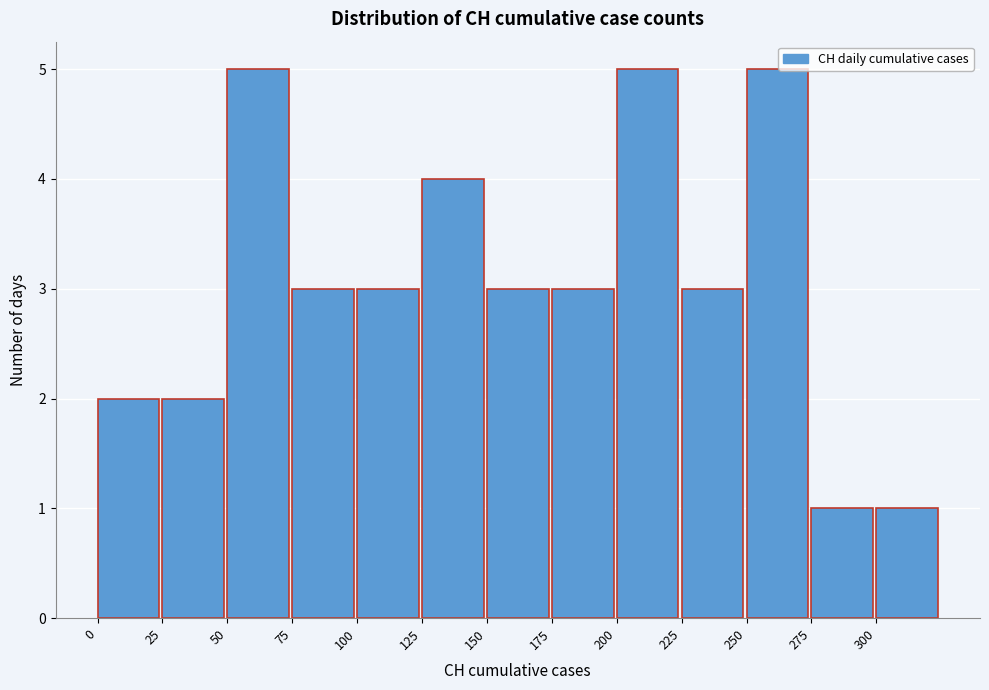

How tall is the bar that spans 175 to 200 on the x-axis? The values are not printed on the chart, so give them approximately, as read against the axis.

3